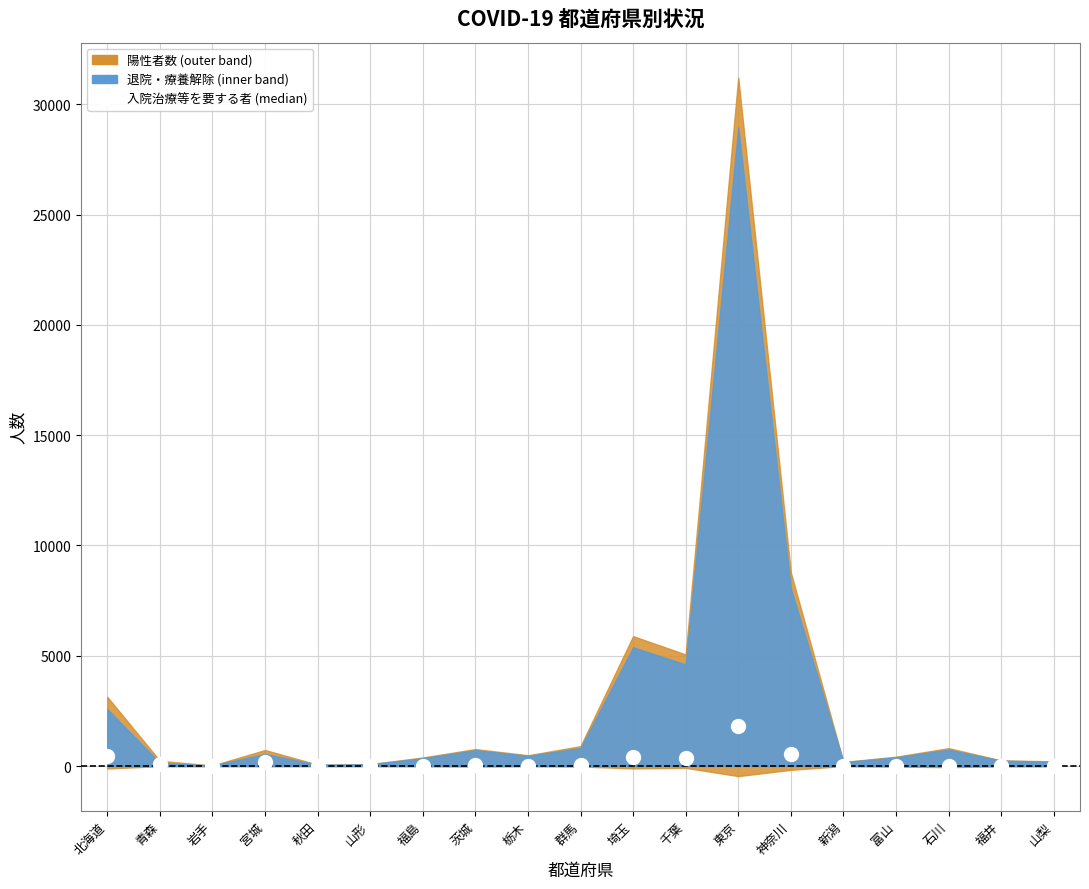

What is the sum of all values?

4023